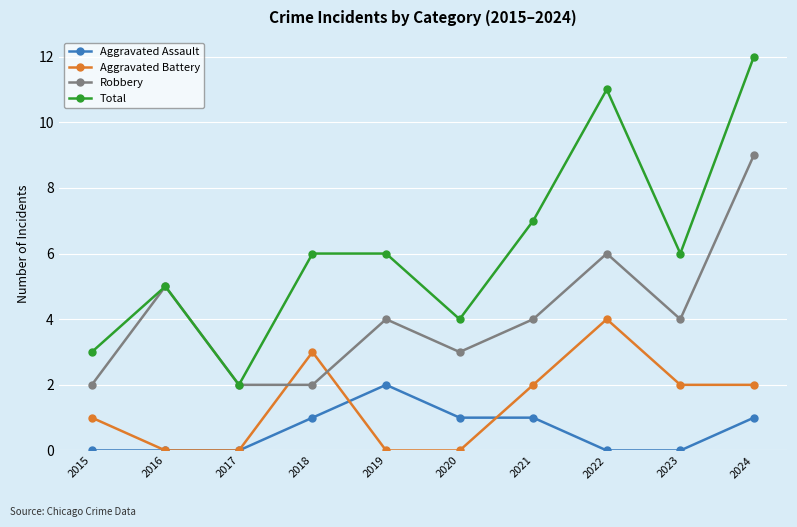

Is the value of Aggravated Assault at 2017 greater than the value of Total at 2017?

No